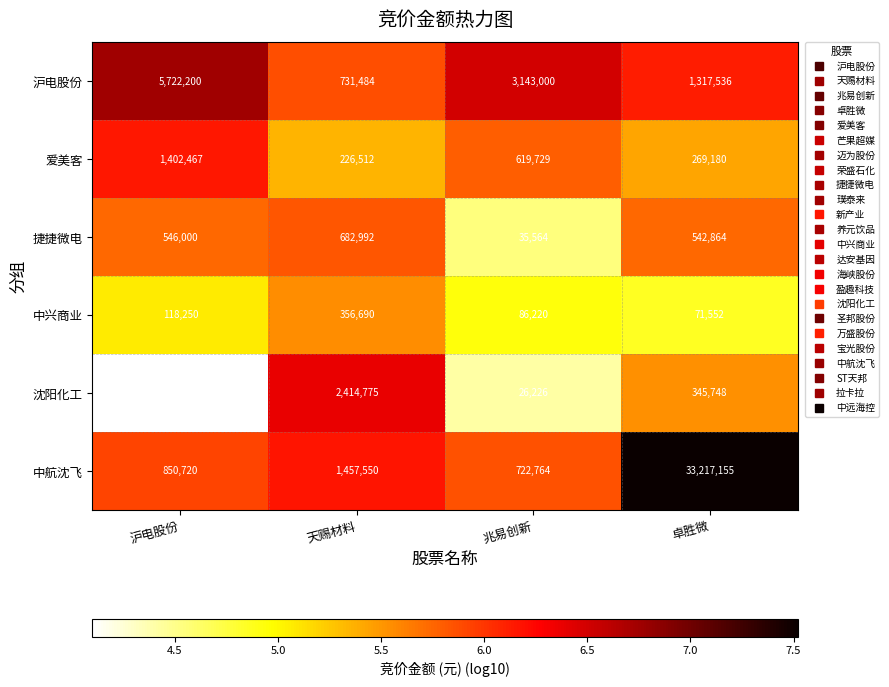

Reading left to right, transcribe all the data shown in this chart.

沪电股份: 5722200	731484	3143000	1317536
爱美客: 1402467	226512	619729	269180
捷捷微电: 546000	682992	35564	542864
中兴商业: 118250	356690	86220	71552
沈阳化工: 12576	2414775	26226	345748
中航沈飞: 850720	1457550	722764	33217155